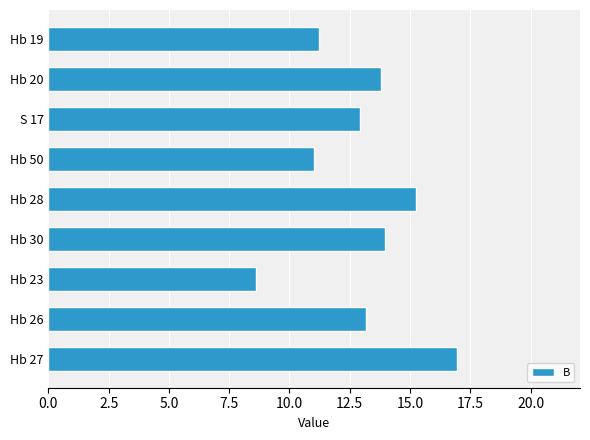

True or false: the data shows 12.9 at S 17.

True